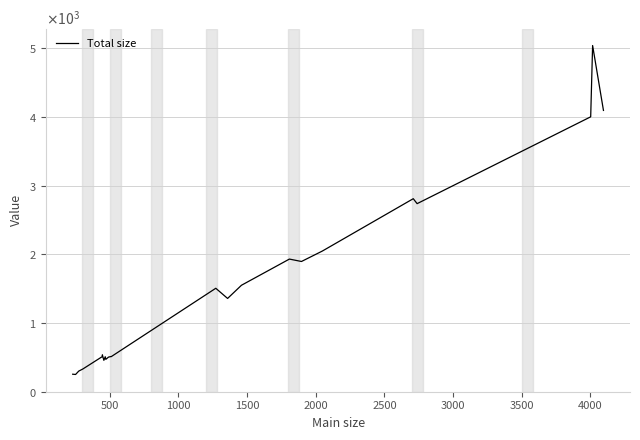

True or false: the data has more than 0 interior local peaks.

True